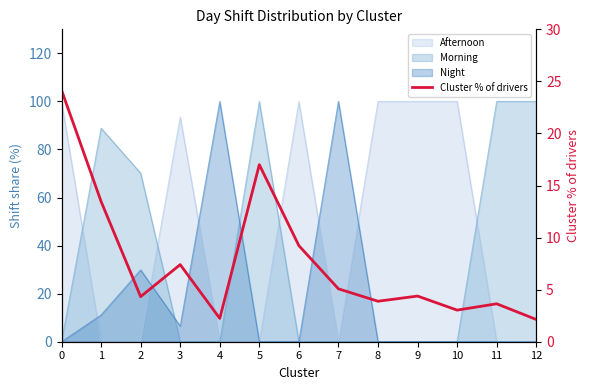

What is the difference between the values at 3 and 11?

3.8